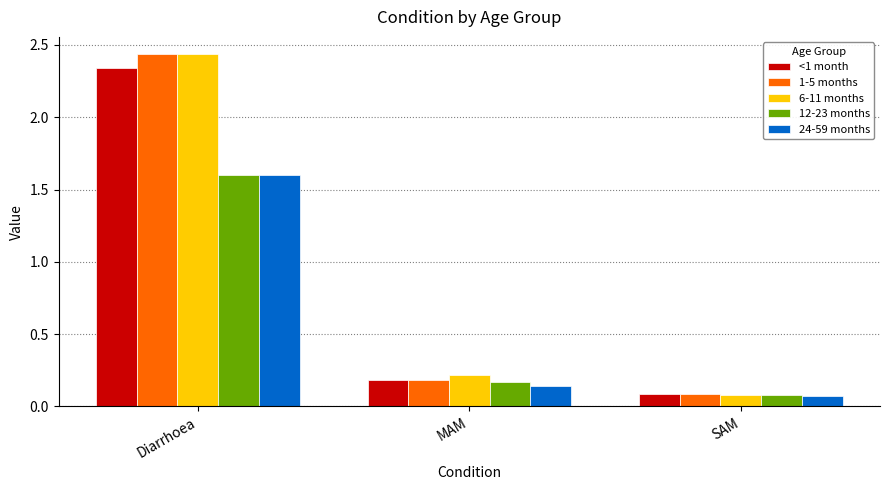

What are all the series names shown in the legend?

<1 month, 1-5 months, 6-11 months, 12-23 months, 24-59 months